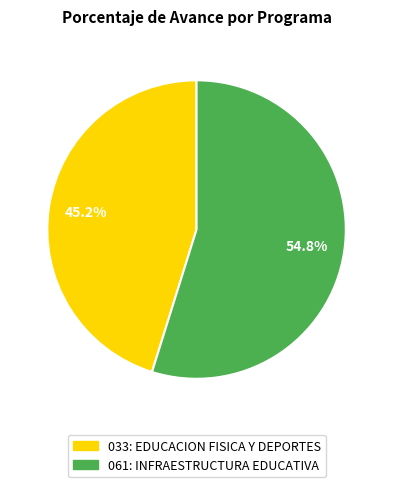

To the nearest percent, what is the average slice percentage?

50%